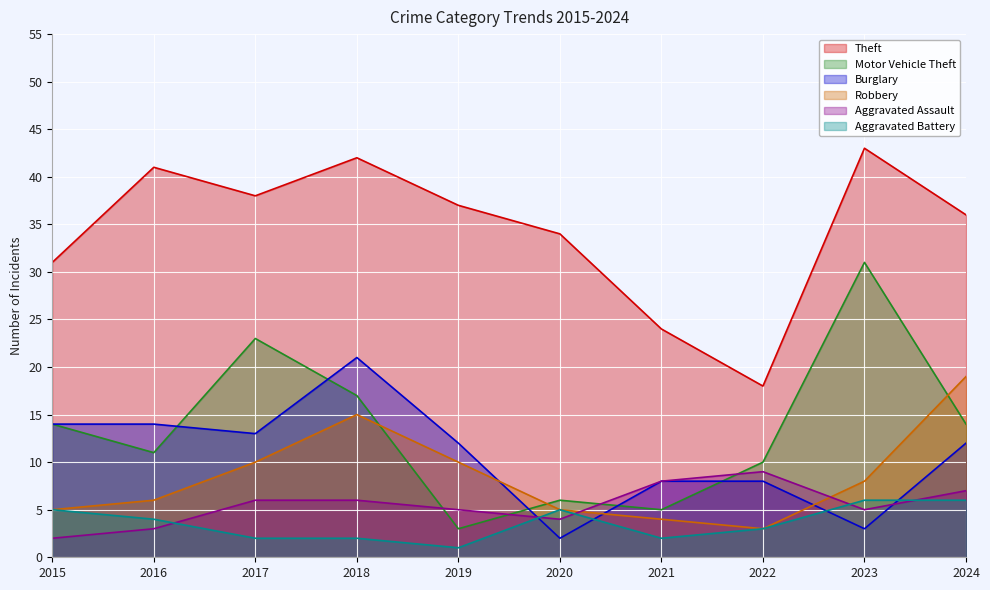

What is the sum of all Aggravated Battery values?

36